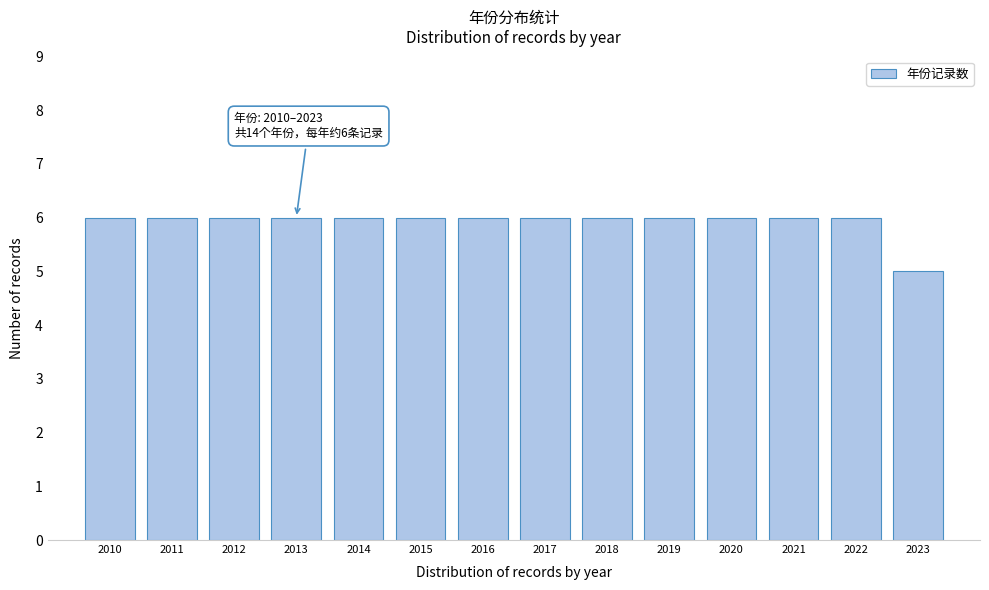

Reading left to right, transcribe all the data shown in this chart.

2010=6	2011=6	2012=6	2013=6	2014=6	2015=6	2016=6	2017=6	2018=6	2019=6	2020=6	2021=6	2022=6	2023=5